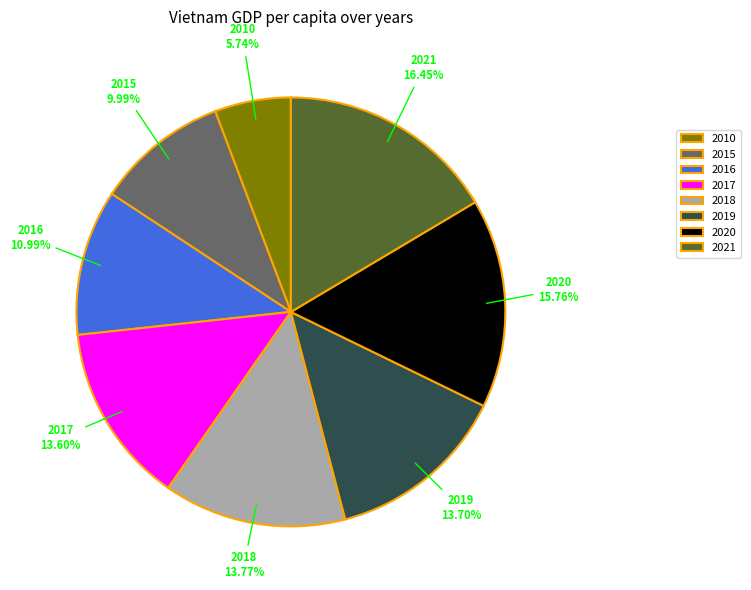

How much of the chart is everything except 2018?

86.2%